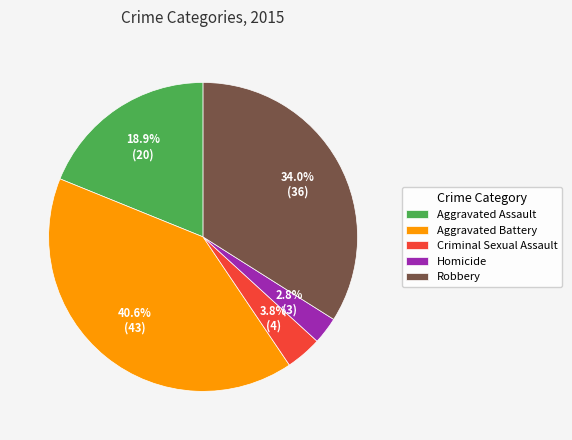

To the nearest percent, what portion does Aggravated Assault represent?

19%